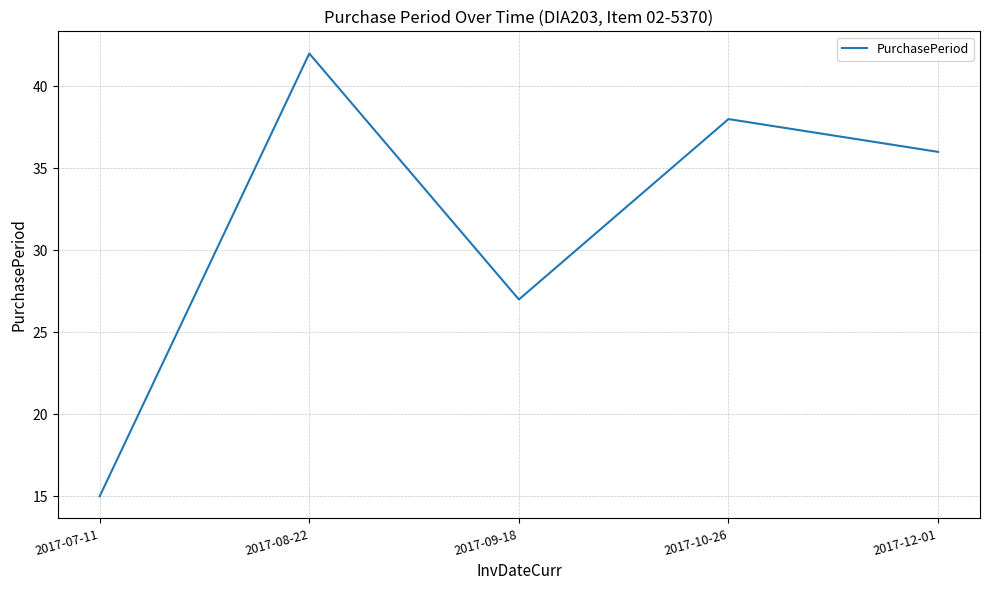

At which category does the data reach its first local peak?

2017-08-22